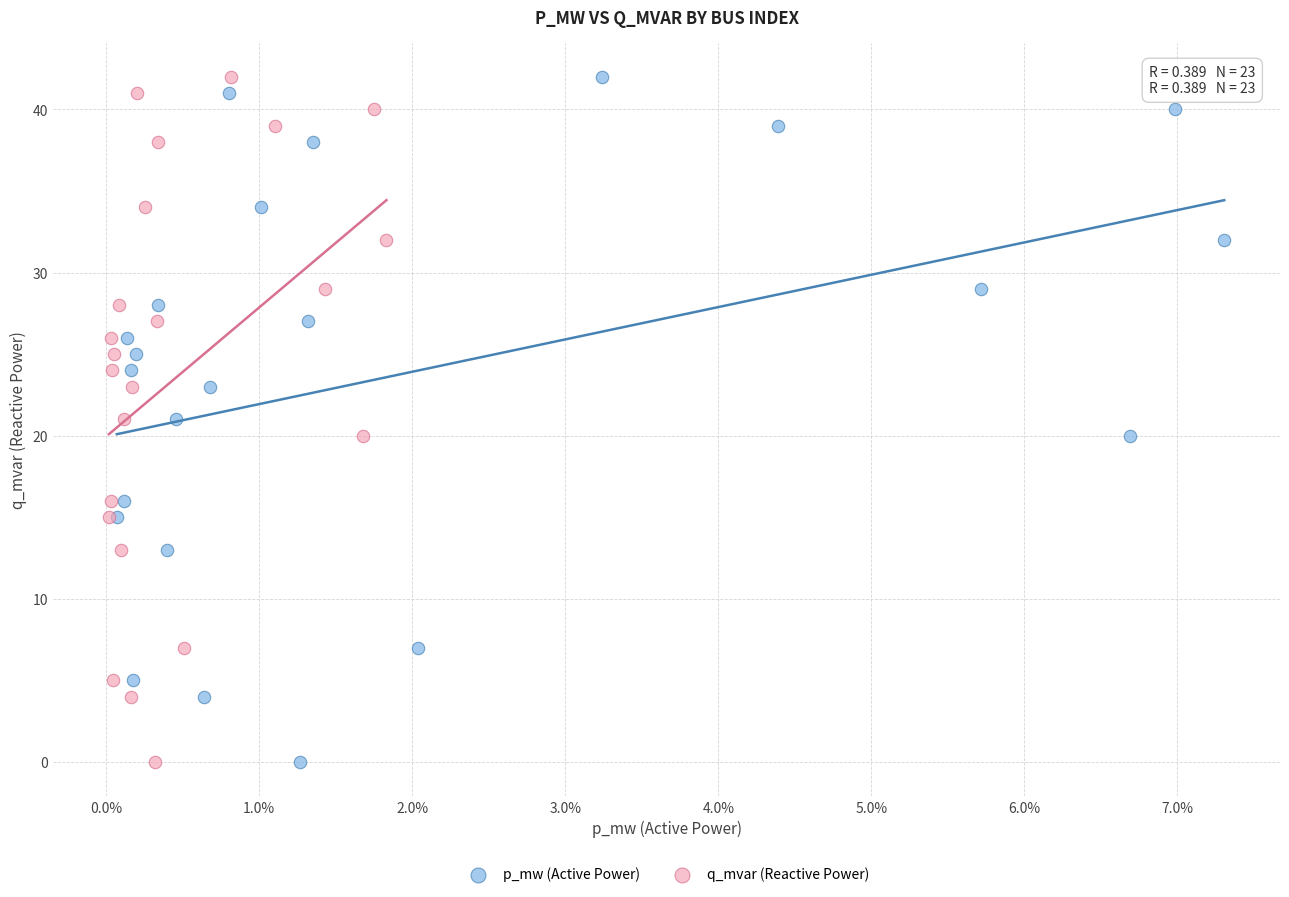

What are all the series names shown in the legend?

p_mw (Active Power), q_mvar (Reactive Power)